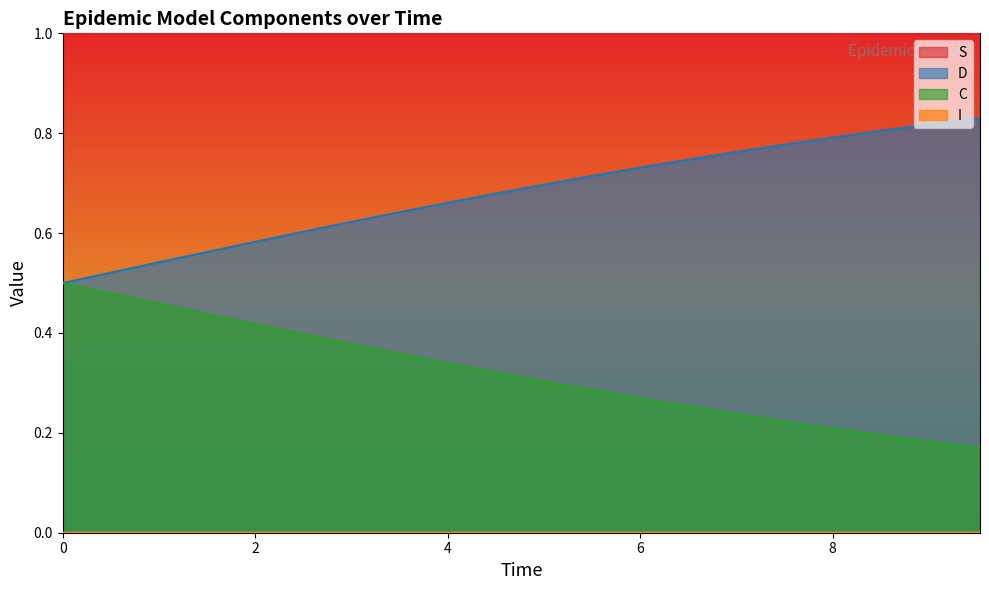

Which series has the largest total across all categories?

S